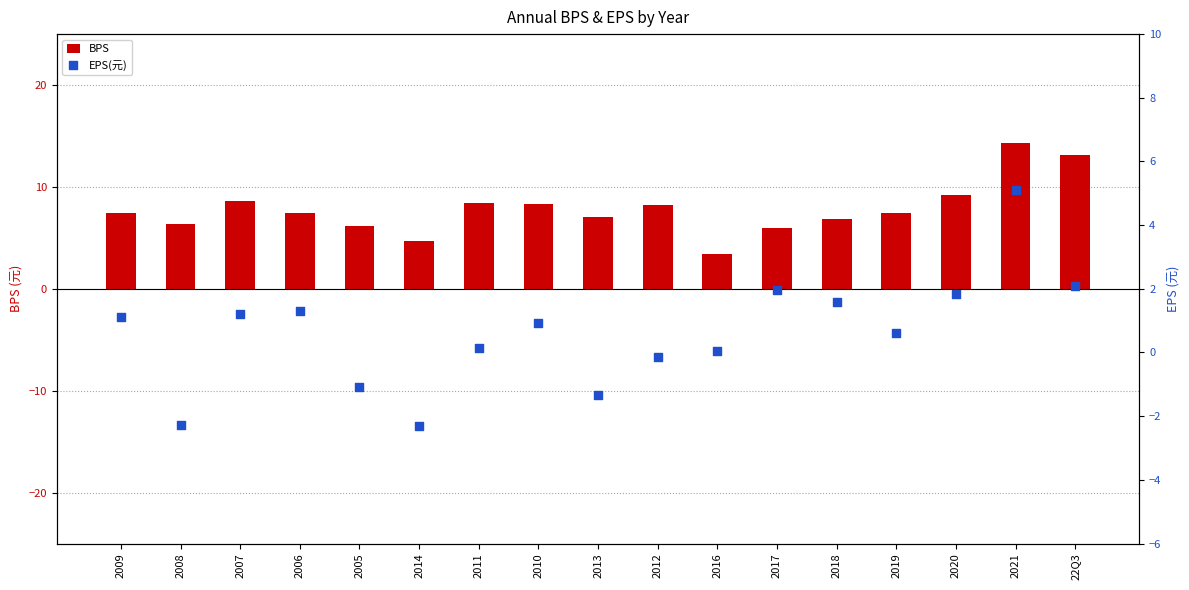

What are all the series names shown in the legend?

BPS, EPS(元)